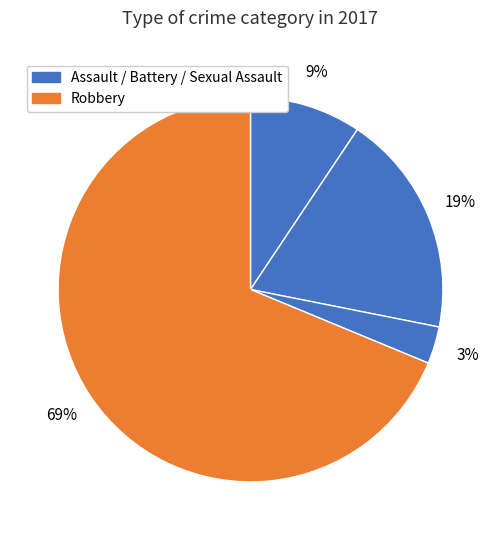

How many segments does this pie chart have?

4